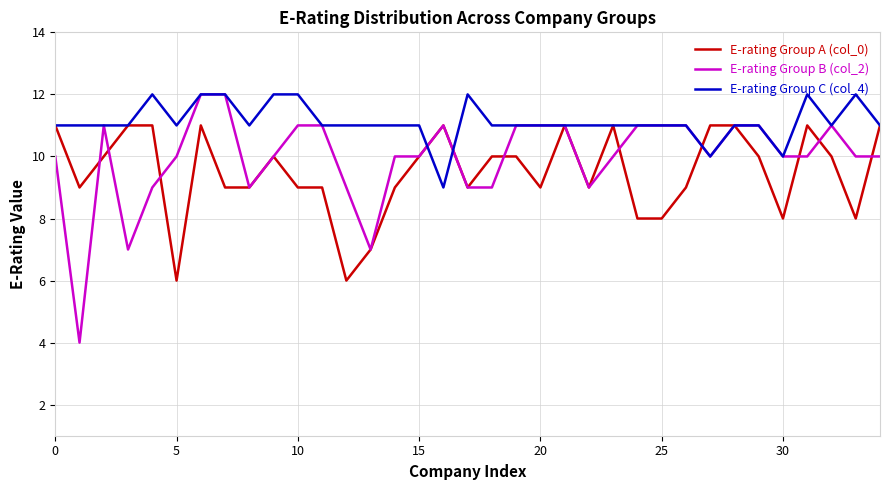

Which series has the largest total across all categories?

E-rating Group C (col_4)